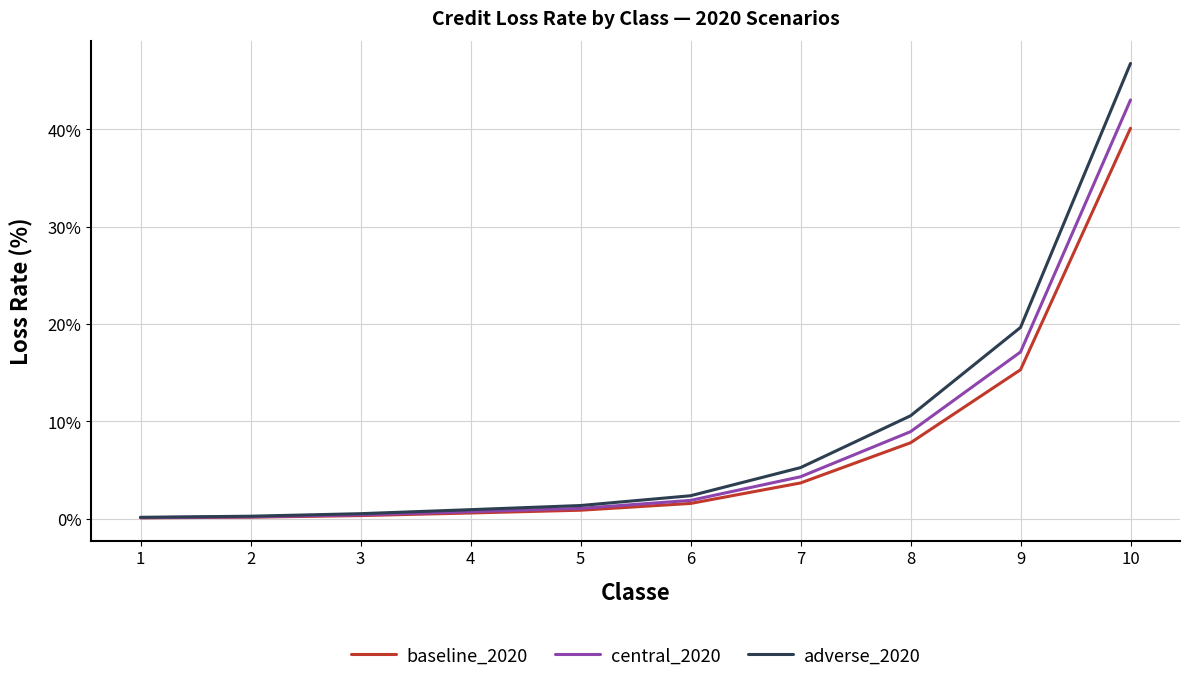

List the series in order of their peak value, lowest first.

baseline_2020, central_2020, adverse_2020